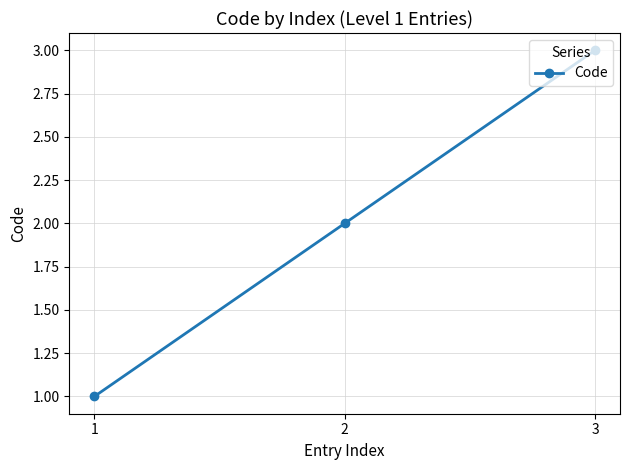

Count the values in the range 1 to 3.

3